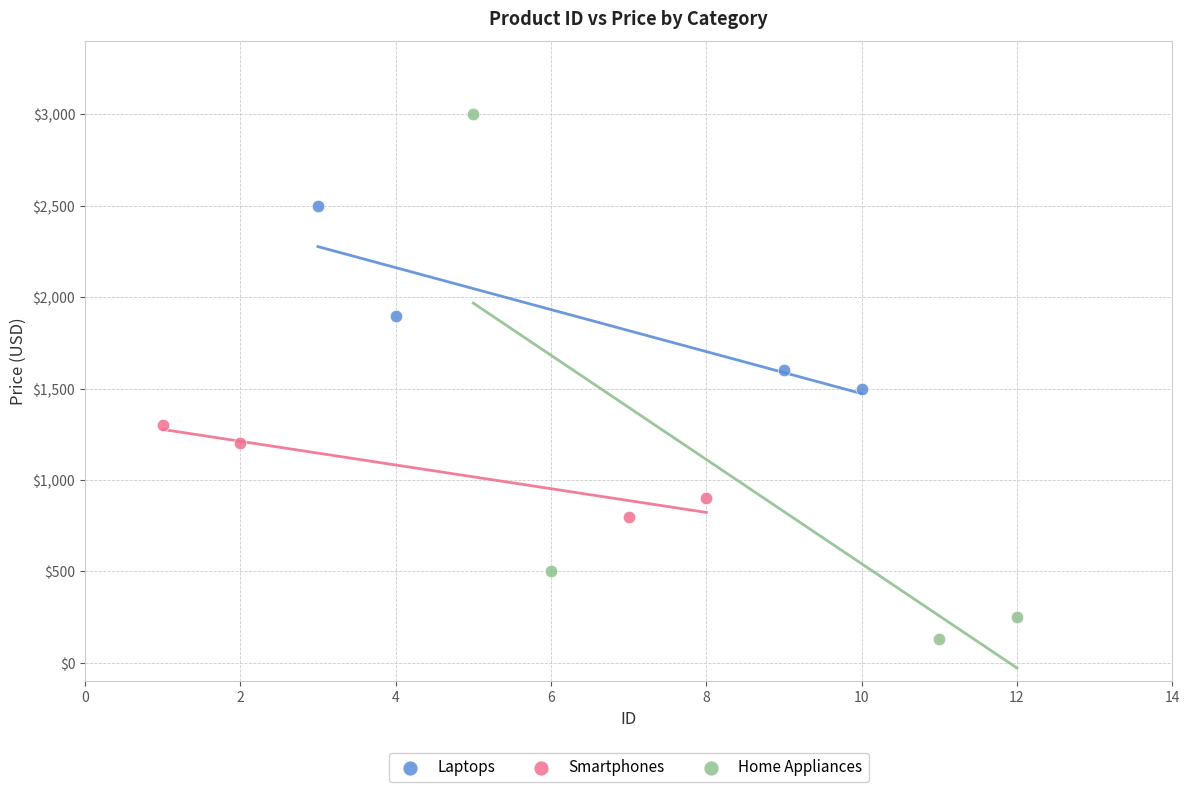

Which series has the largest Y range (max minus min)?

Home Appliances